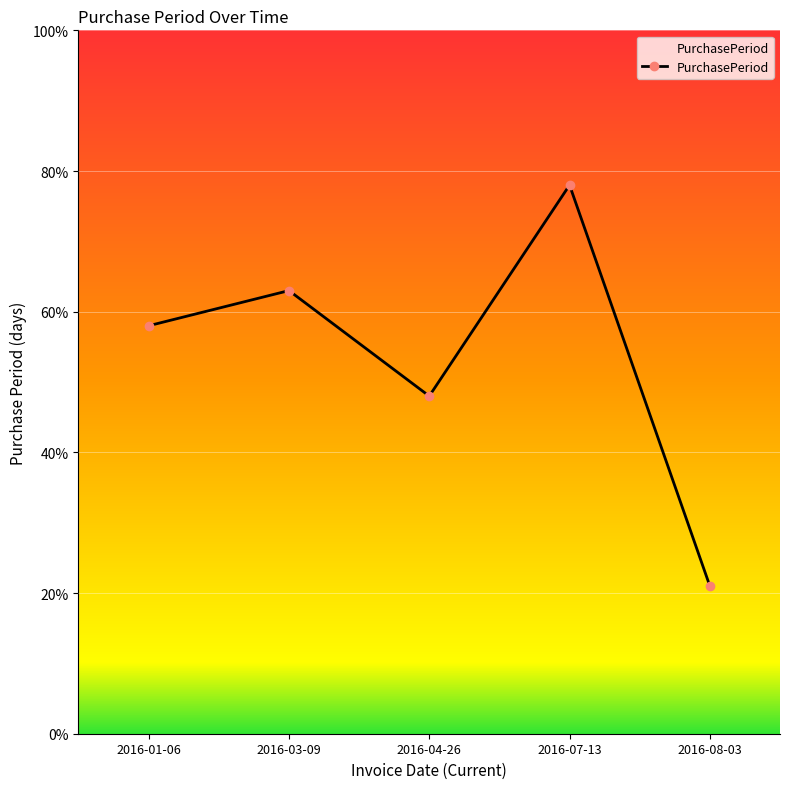

Where is the first local maximum?

2016-03-09